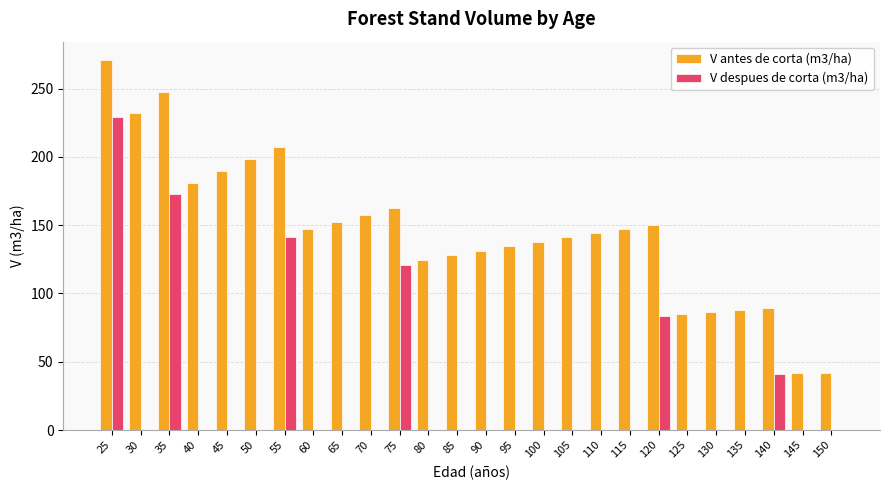

Count the number of data series in this chart.

2